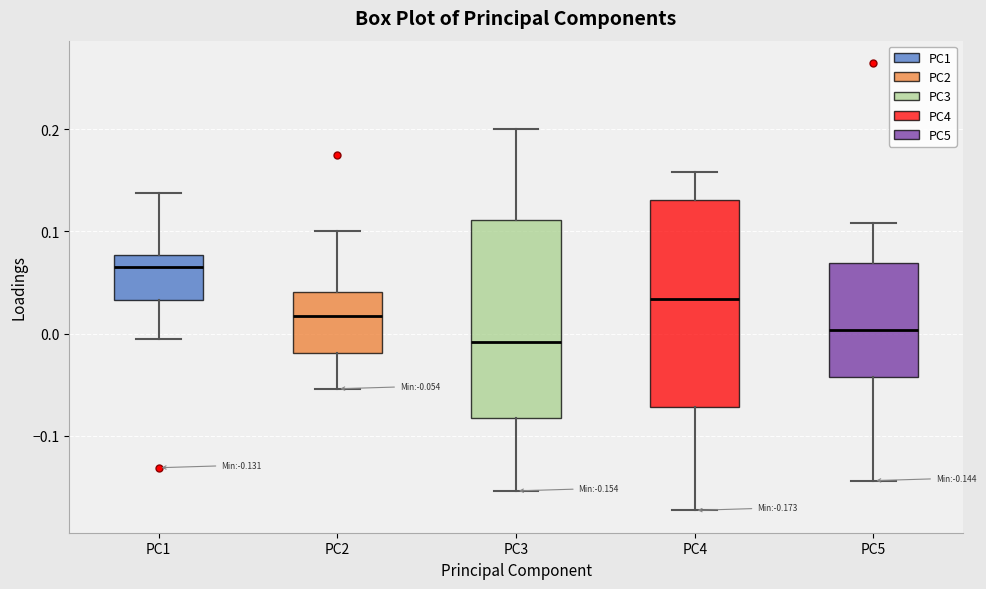

Which box's median line is the lowest?

PC3